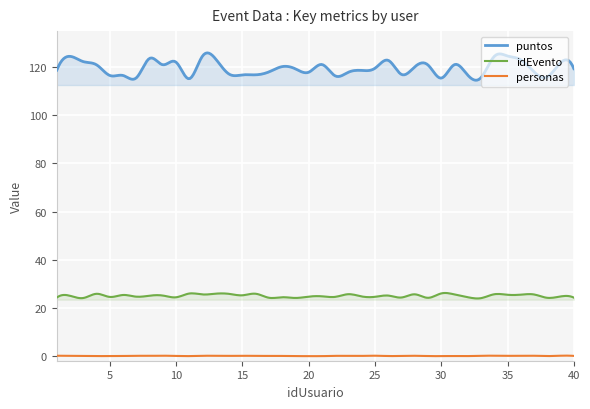

List the series in order of their overall mean, lowest first.

personas, idEvento, puntos